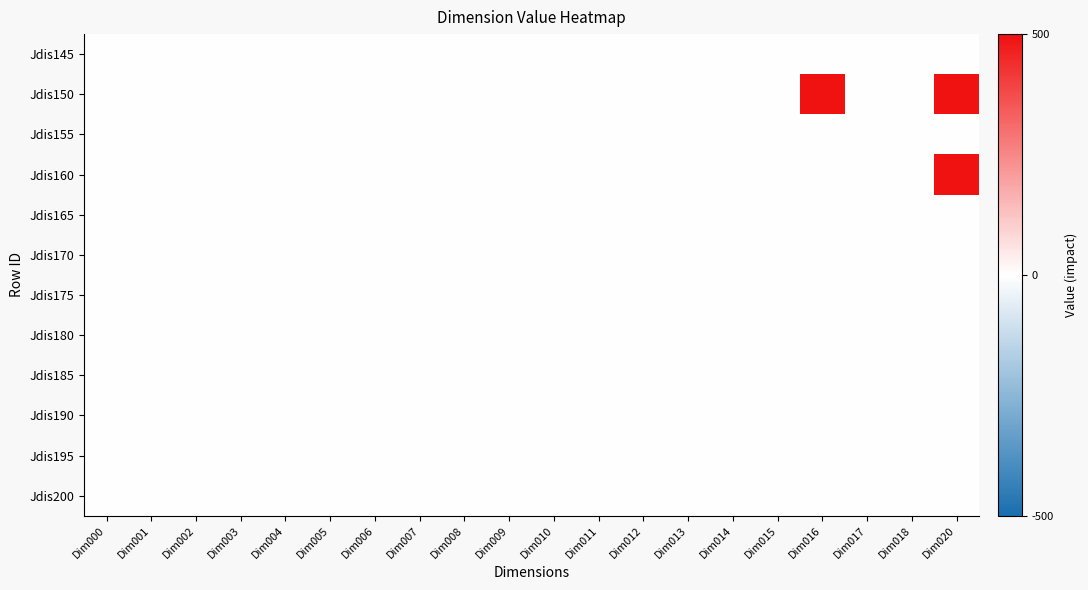

What is the maximum value for Jdis150?

500